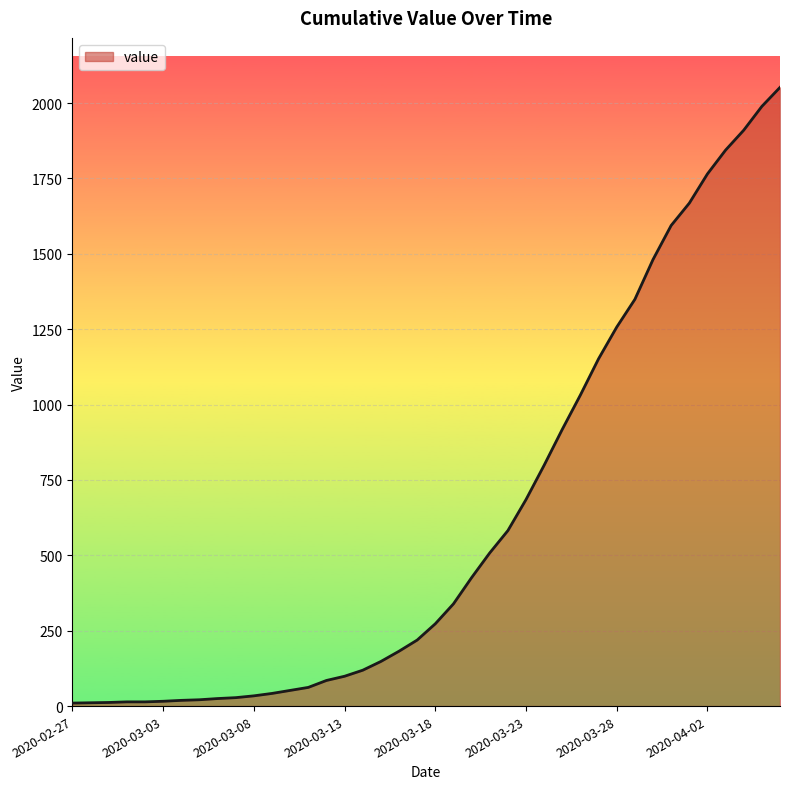

What is the difference between the maximum and minimum values?

2042